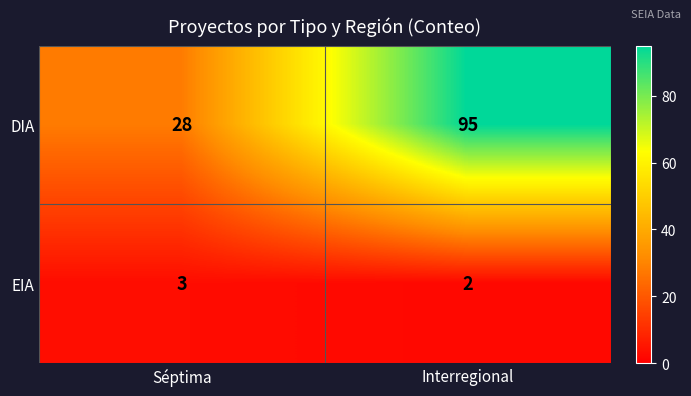

What is the sum of all EIA values?

5